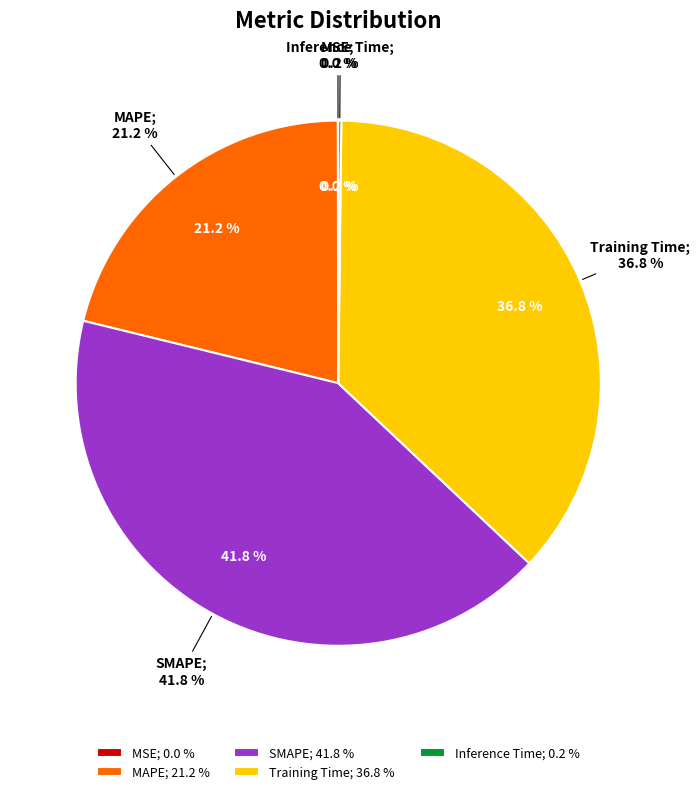

How much of the chart is everything except MAPE?

78.8%